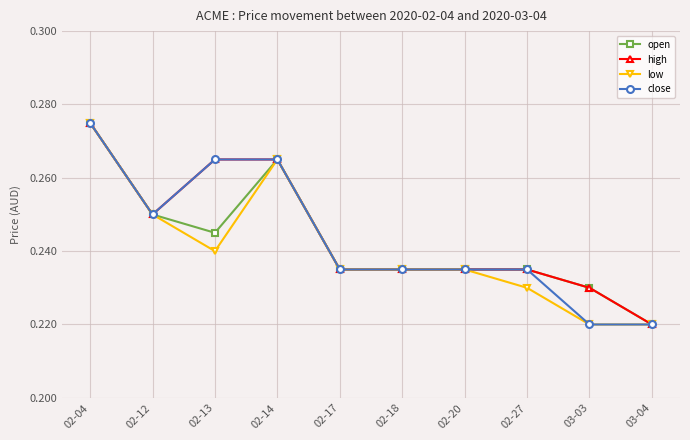

What are all the series names shown in the legend?

open, high, low, close